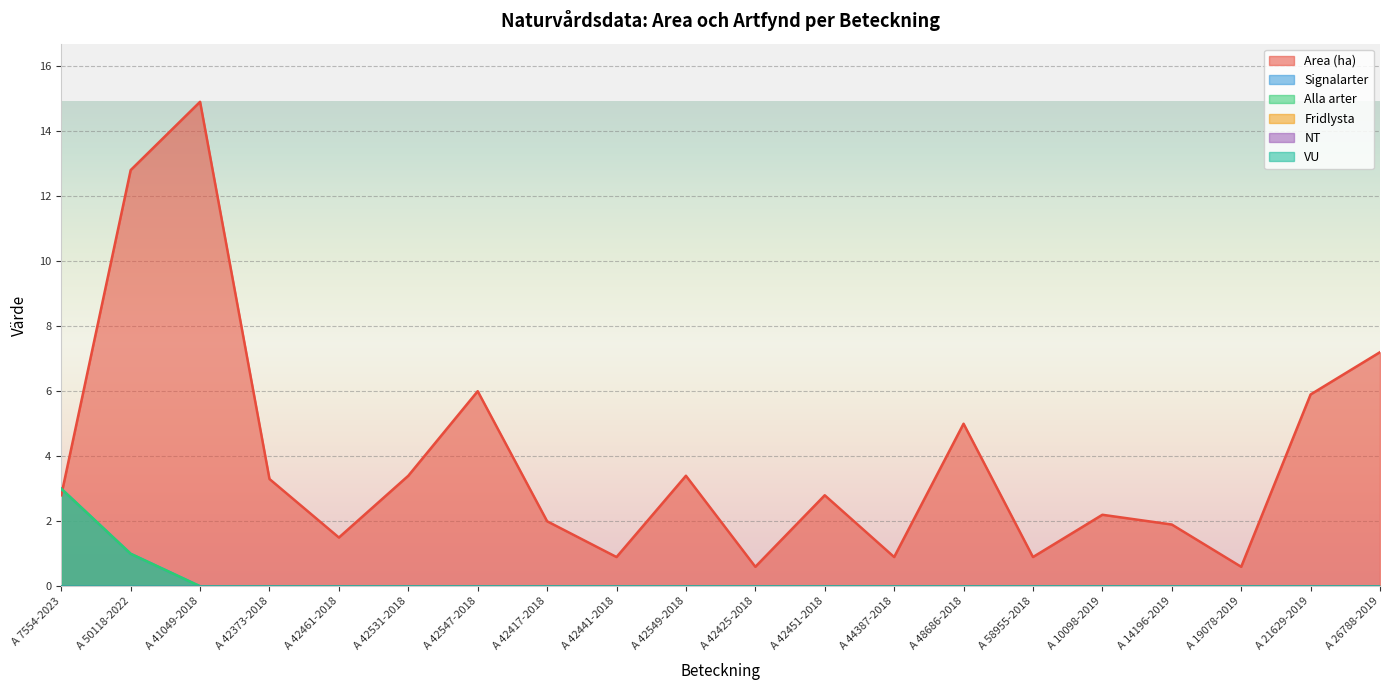

List the labels in order of Area (ha) value, smallest first.

A 42425-2018, A 19078-2019, A 42441-2018, A 44387-2018, A 58955-2018, A 42461-2018, A 14196-2019, A 42417-2018, A 10098-2019, A 7554-2023, A 42451-2018, A 42373-2018, A 42531-2018, A 42549-2018, A 48686-2018, A 21629-2019, A 42547-2018, A 26788-2019, A 50118-2022, A 41049-2018